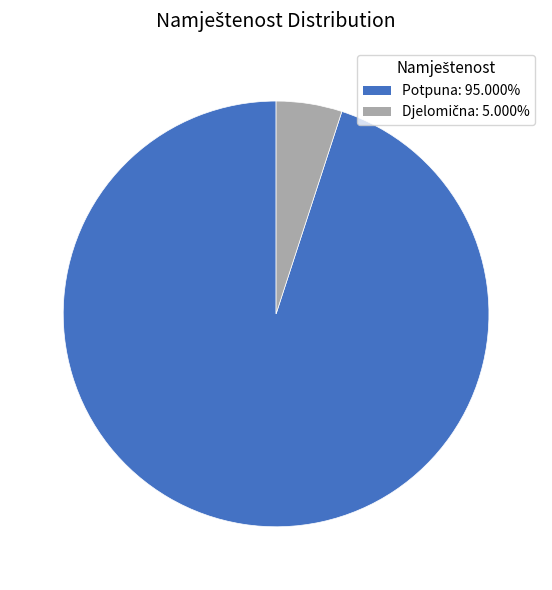

What is the largest slice in the pie chart?

Potpuna